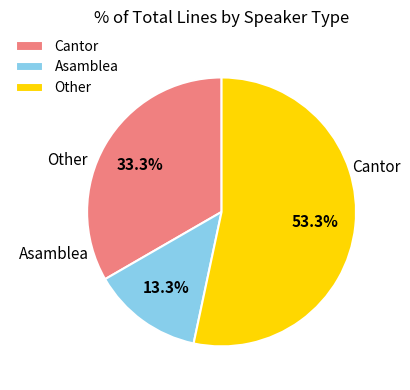

To the nearest percent, what percentage of the pie is Other?

53%